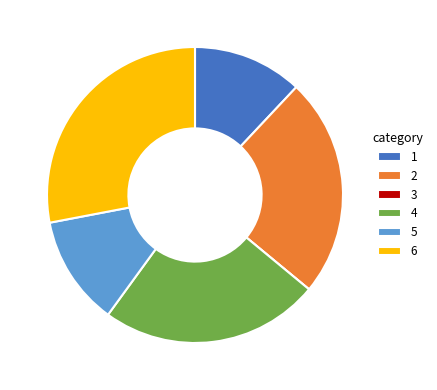

Is 2 the majority of the pie?

No